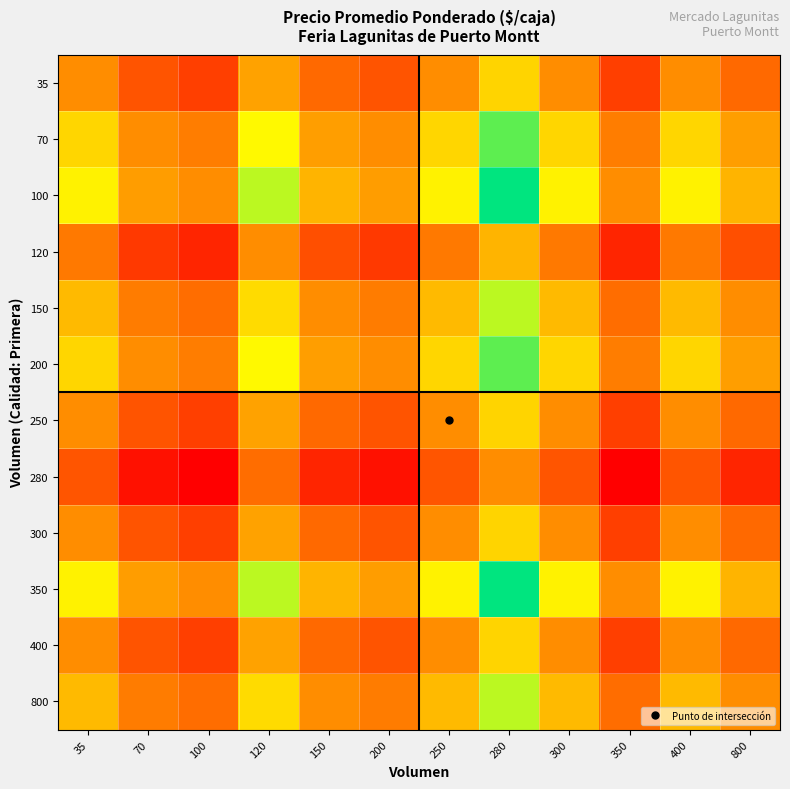

List the series in order of their peak value, highest first.

100, 350, 70, 200, 150, 800, 35, 250, 300, 400, 120, 280